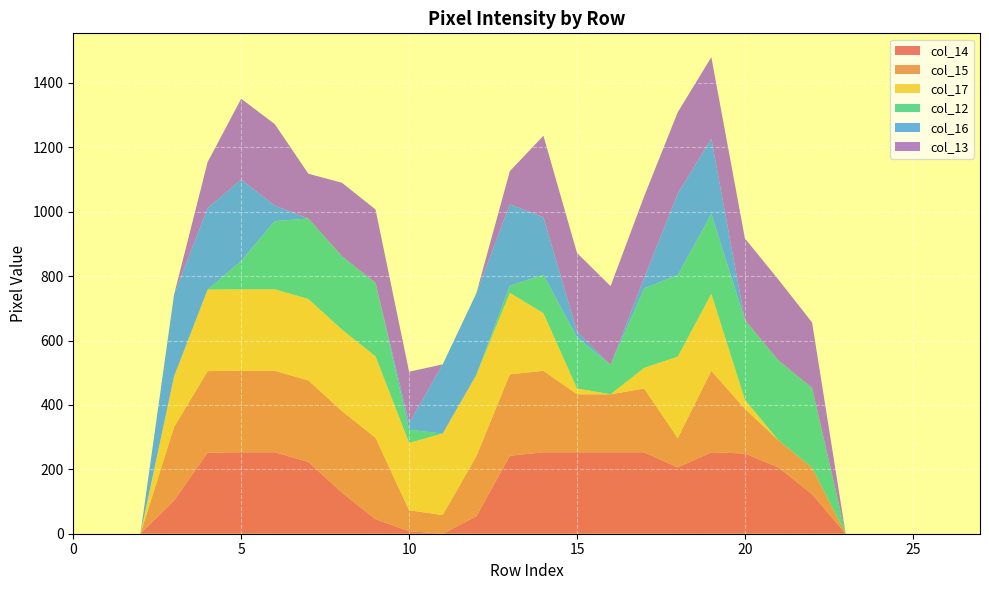

Reading left to right, list all the values displayed in this chart.

col_14: 0	0	0	103	252	253	253	223	128	45	8	0	54	242	253	253	253	253	206	253	249	206	123	0	0	0	0	0
col_15: 0	0	0	228	253	253	253	253	253	253	65	58	186	253	253	180	180	198	91	253	139	84	82	0	0	0	0	0
col_17: 0	0	0	157	253	253	253	253	253	253	209	253	253	253	179	18	0	64	253	239	28	0	0	0	0	0	0	0
col_12: 0	0	0	0	0	88	212	250	228	228	41	0	0	22	119	159	91	247	253	248	248	248	248	0	0	0	0	0
col_16: 0	0	0	254	253	253	48	0	0	0	21	215	253	253	179	18	0	33	253	234	0	0	0	0	0	0	0	0
col_13: 0	0	0	0	143	251	253	139	228	228	159	0	0	103	253	244	245	253	253	253	253	251	203	0	0	0	0	0